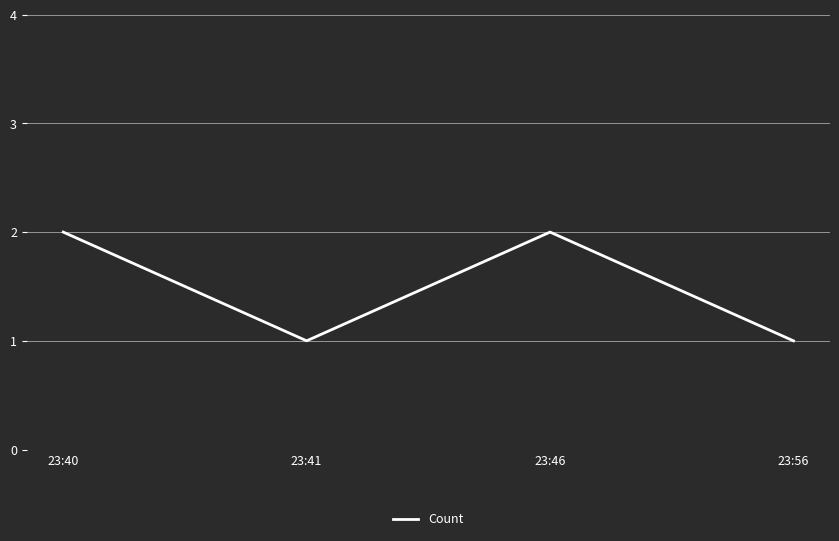

How many distinct data groups are displayed?

1